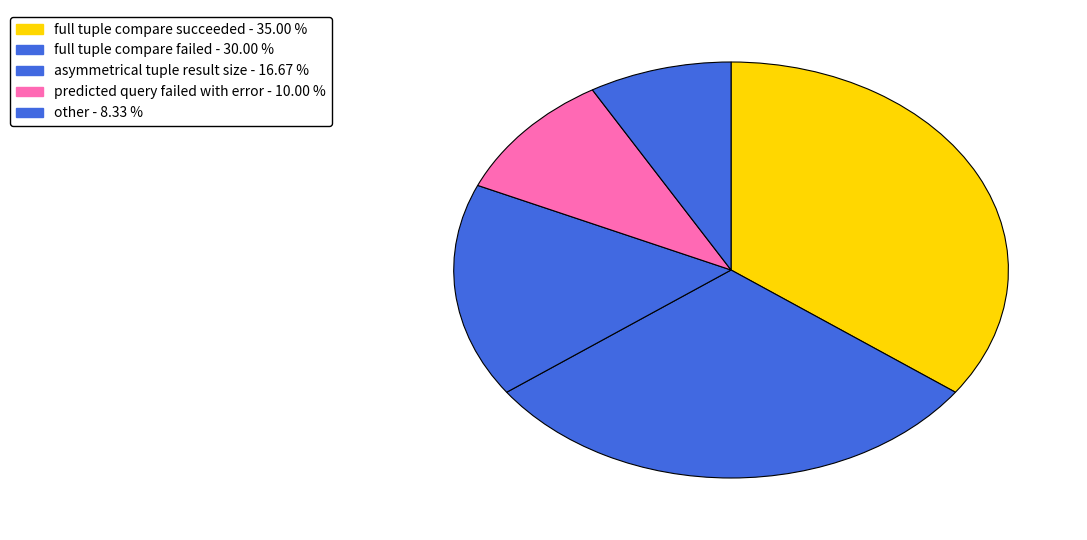

Count the number of slices in the pie.

5